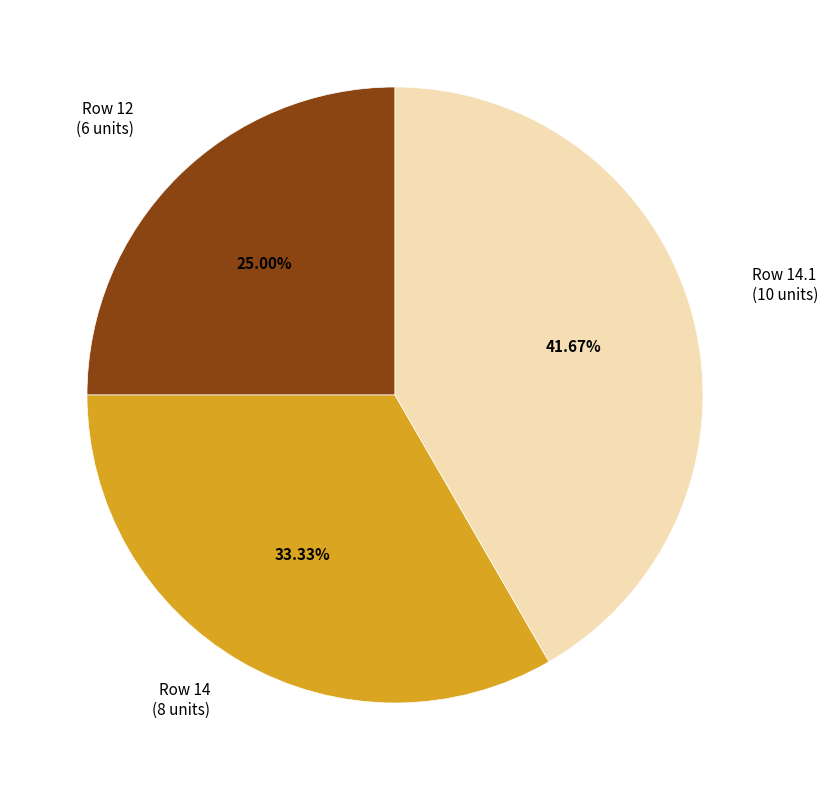

Does any single category account for the majority?

No